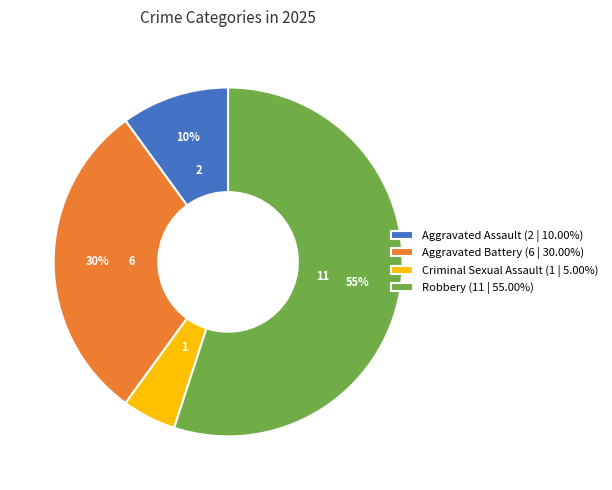

Combined, do Criminal Sexual Assault (1 | 5.00%) and Aggravated Assault (2 | 10.00%) account for over 50%?

No